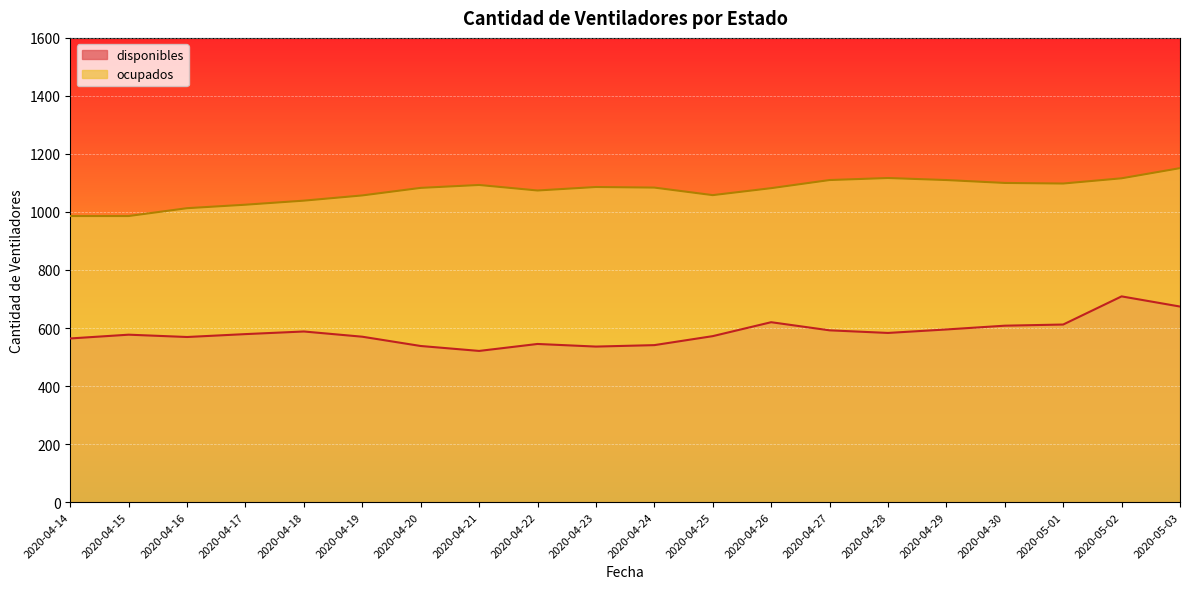

At which label does disponibles reach its minimum?

2020-04-21